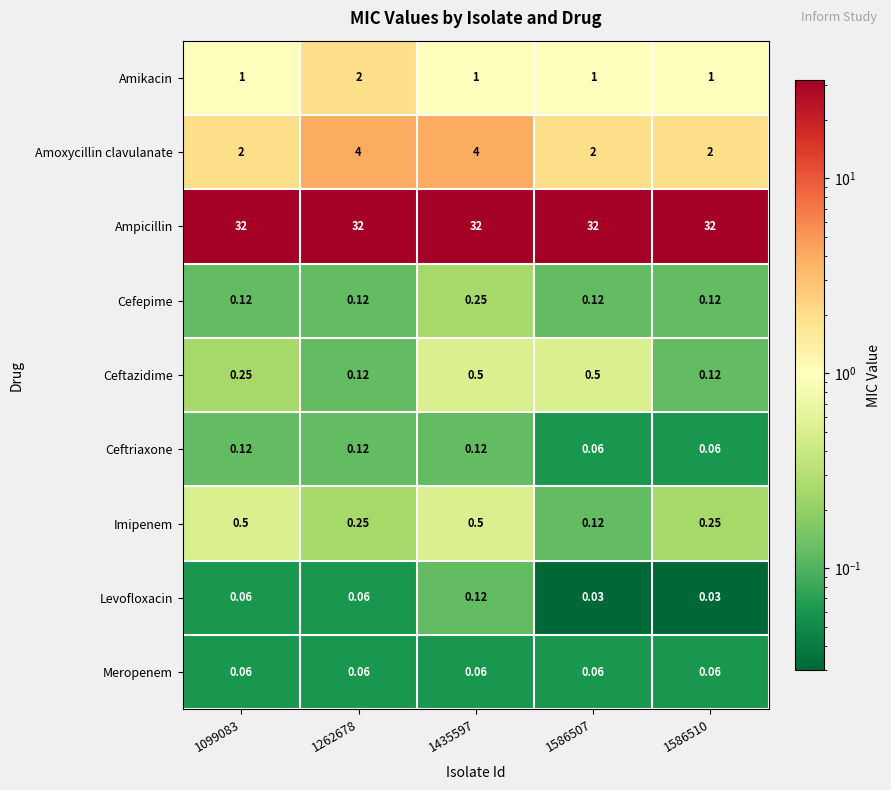

Is the value of Amikacin at 1262678 greater than the value of Imipenem at 1262678?

Yes